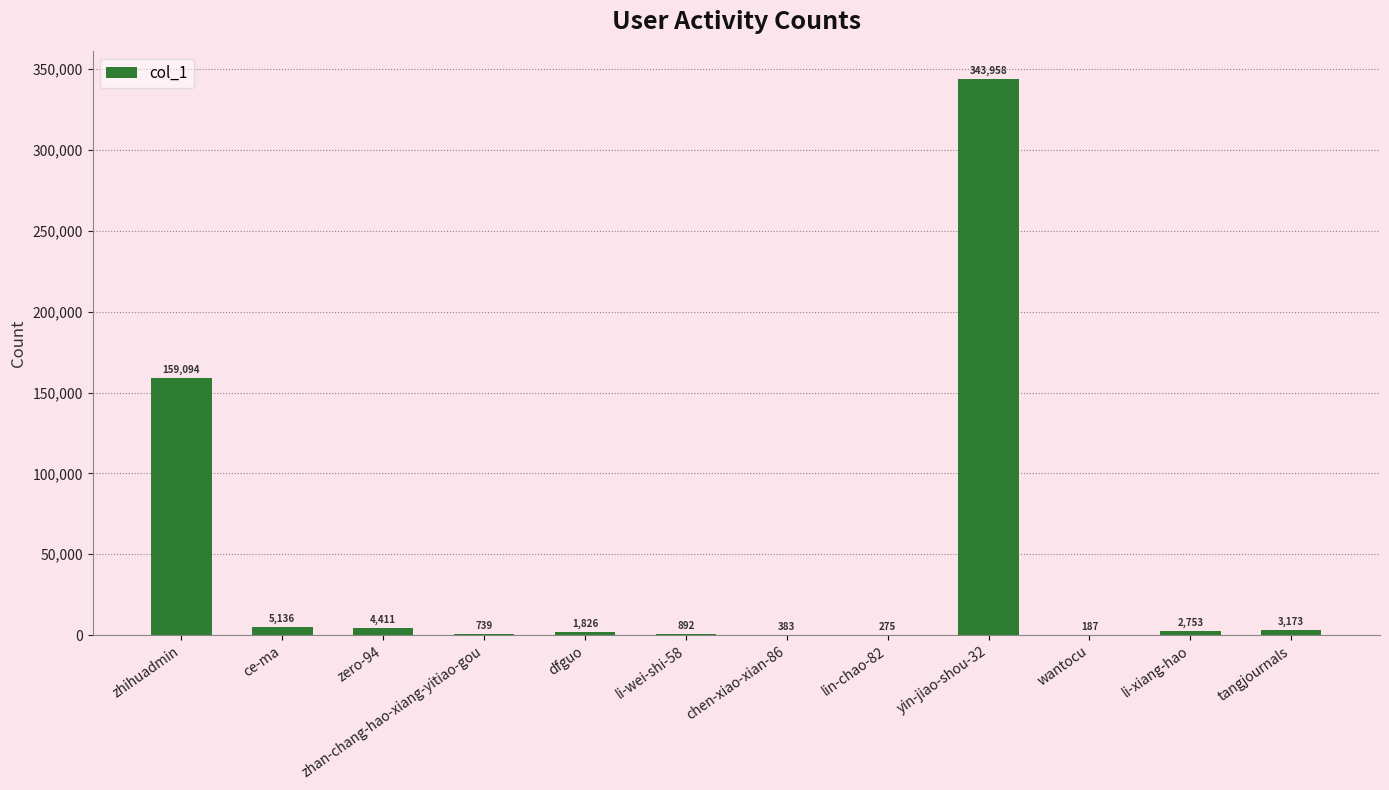

Is it true that the value at chen-xiao-xian-86 is 383?

True